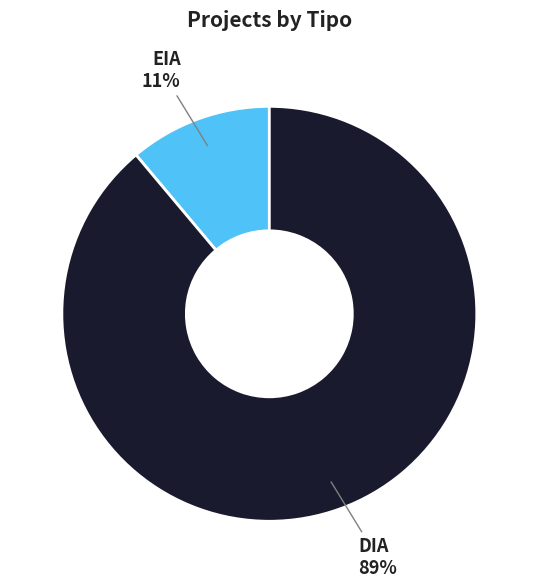

Count the number of slices in the pie.

2